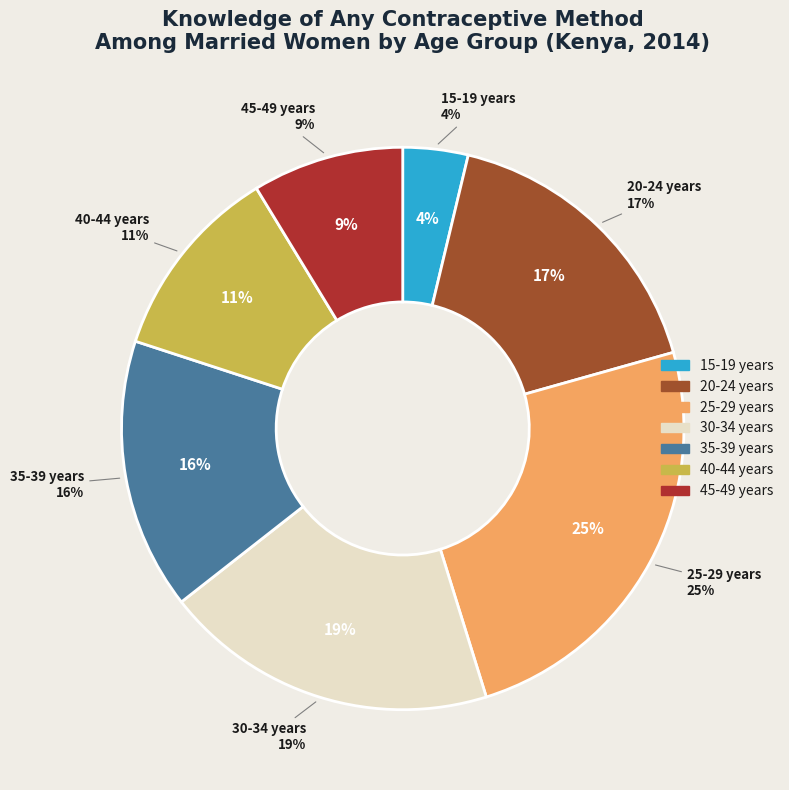

Which slice is the smallest?

15-19 years